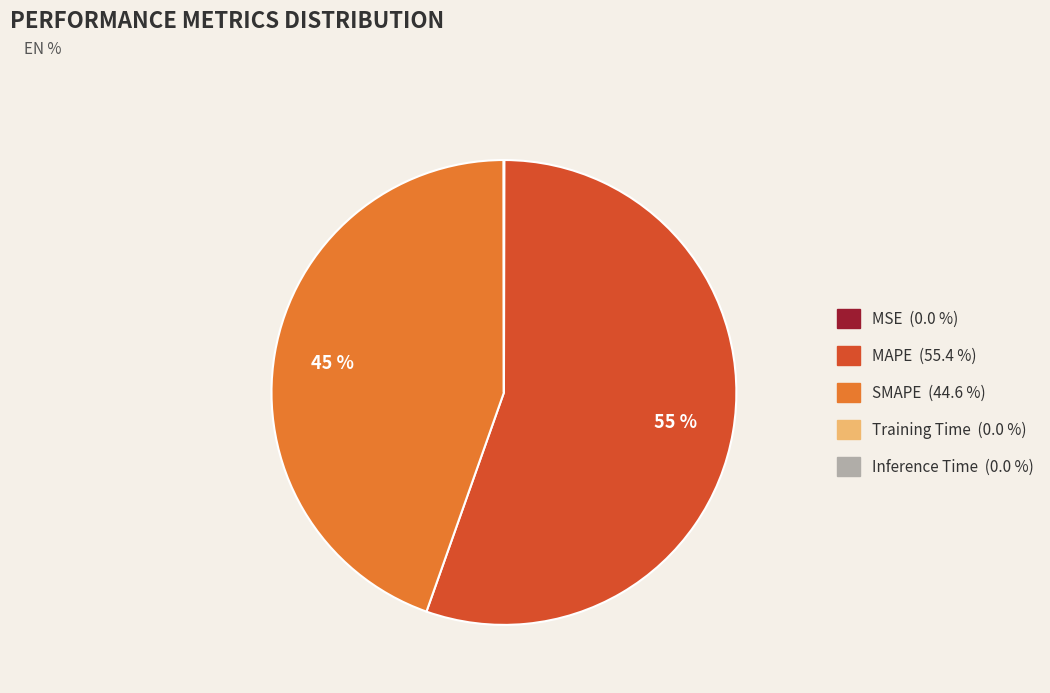

What percentage is the SMAPE slice, to the nearest percent?

45%